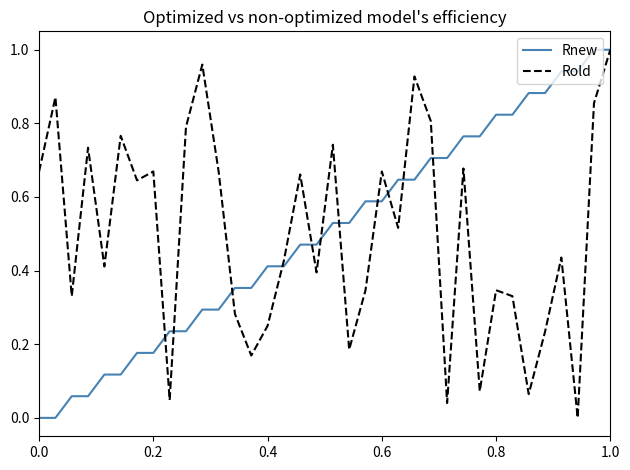

Does the chart have visible grid lines?

No